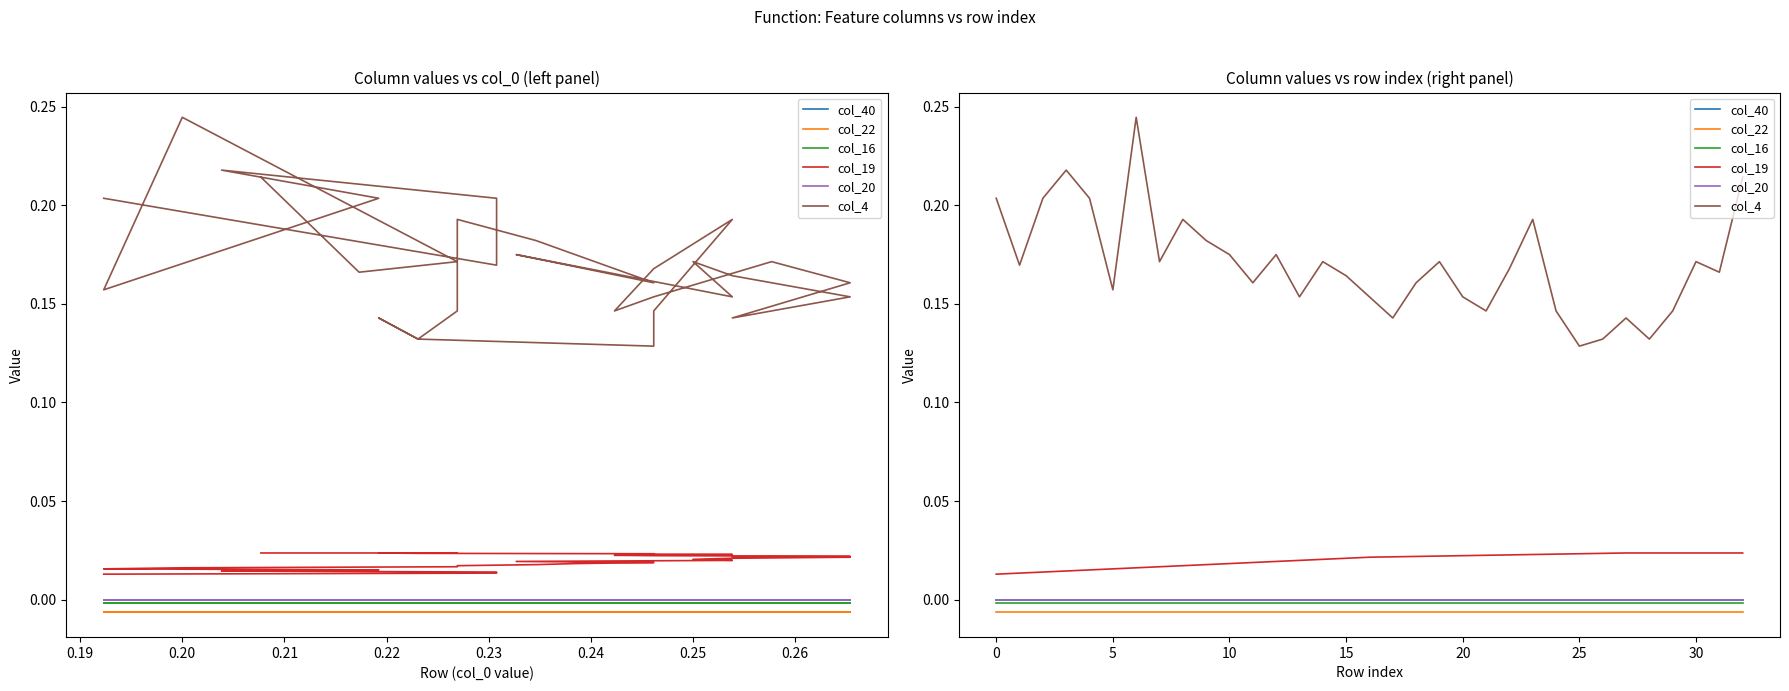

What are all the series names shown in the legend?

col_40, col_22, col_16, col_19, col_20, col_4